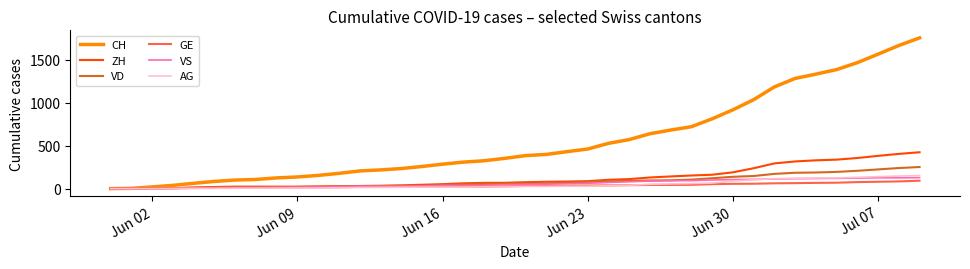

What is the maximum value shown in the chart?

1758